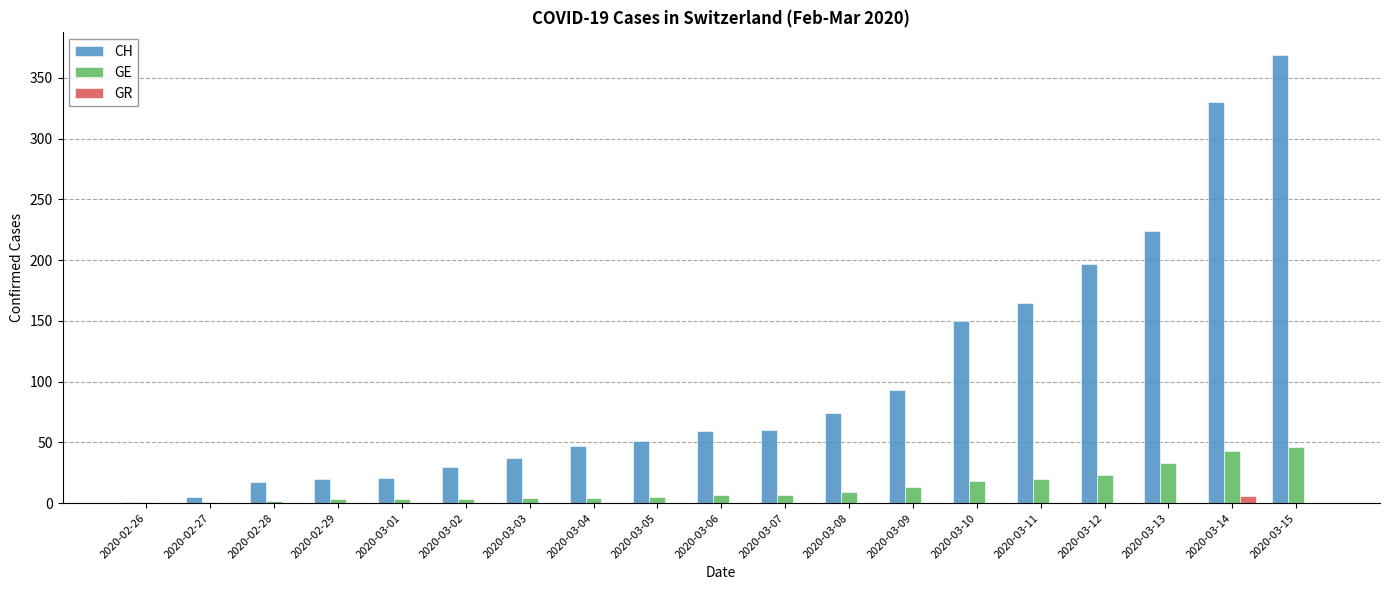

What is the maximum value shown in the chart?

369